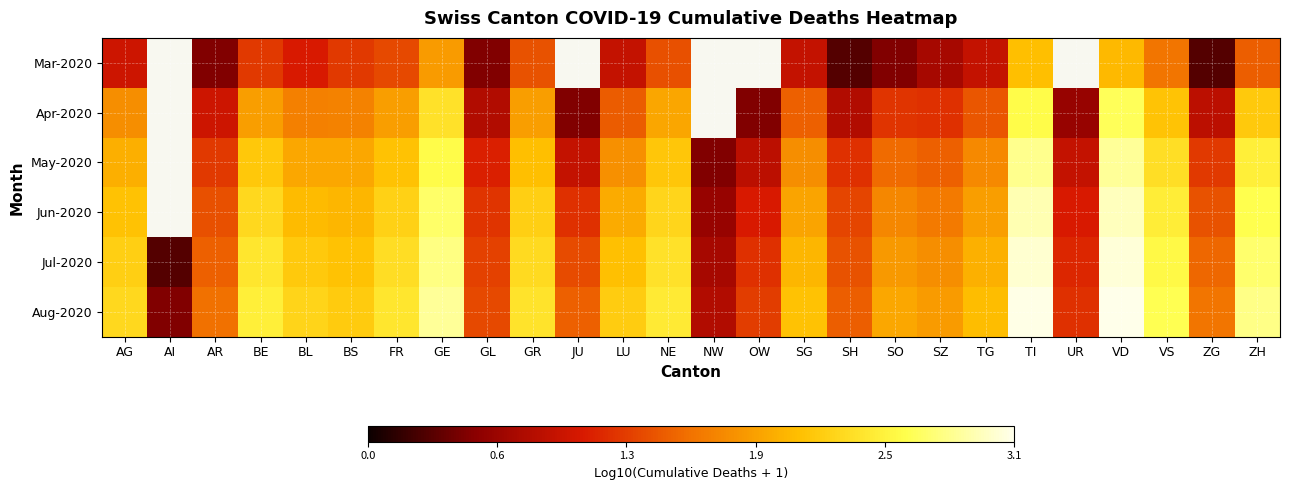

Rank the series at SO from lowest to highest value.

Mar-2020, Apr-2020, May-2020, Jun-2020, Jul-2020, Aug-2020